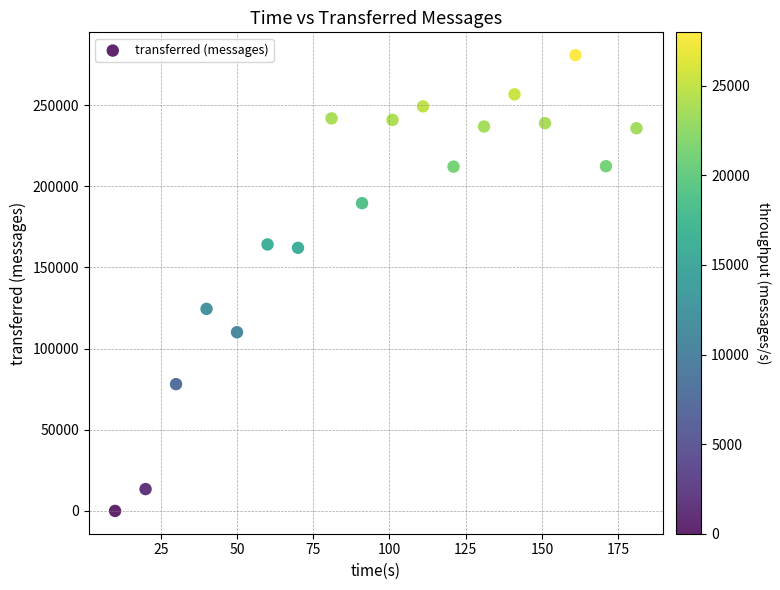

What Y value in the scatter plot is closest to 140380?

124460